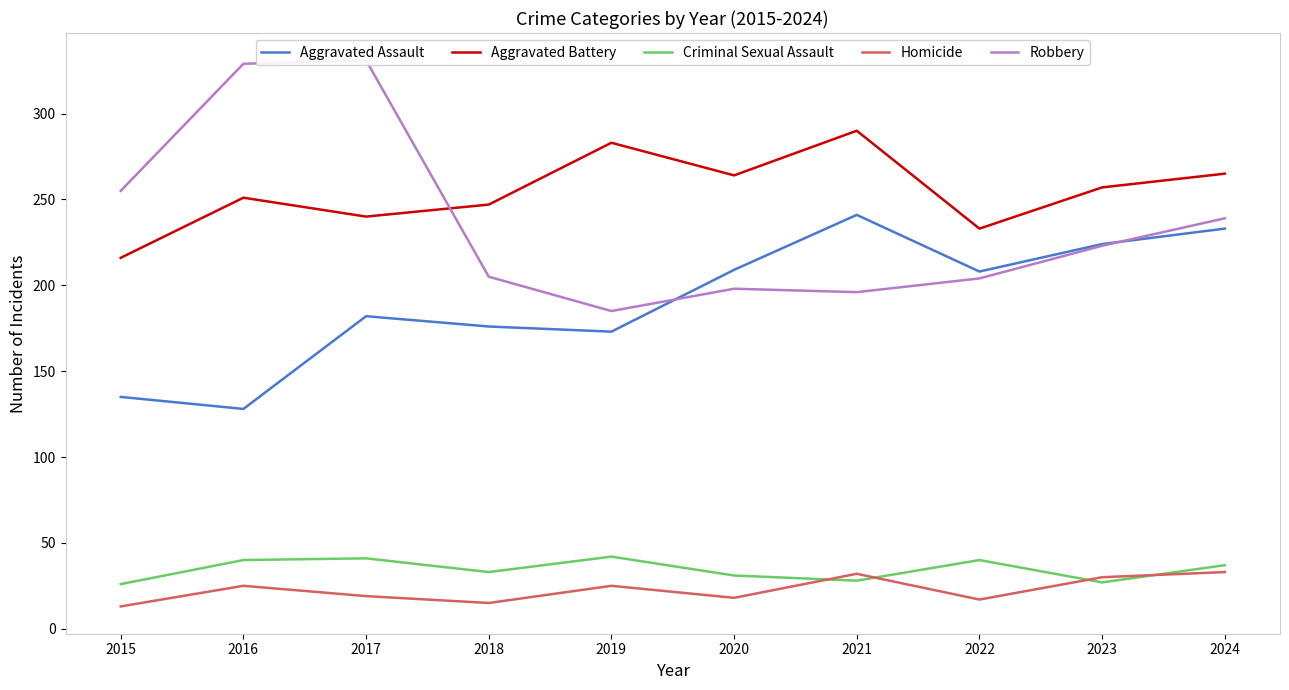

Between which two adjacent categories do Robbery and Aggravated Assault first intersect?

2019 and 2020